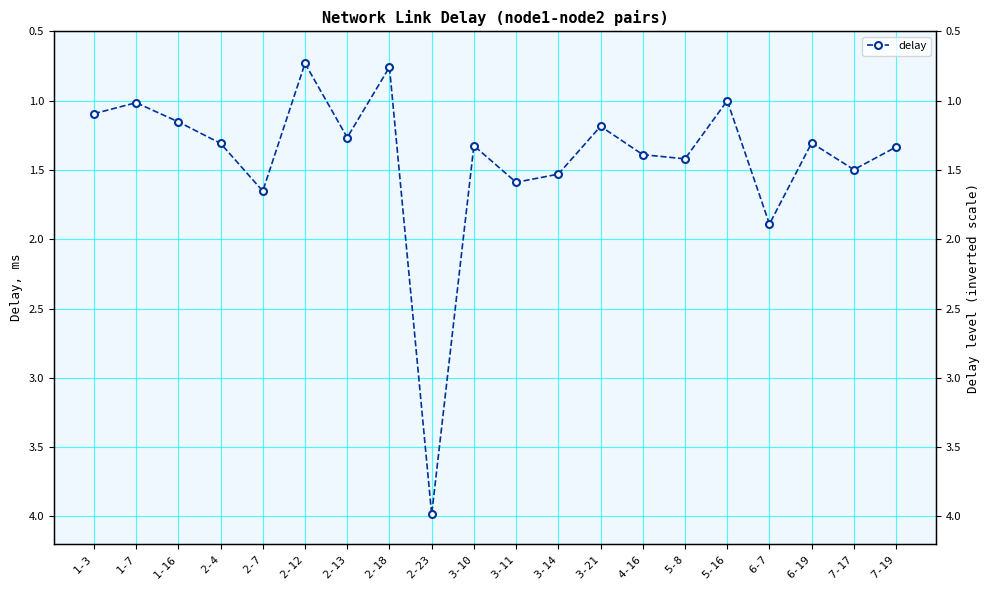

What is the maximum value shown in the chart?

4.0